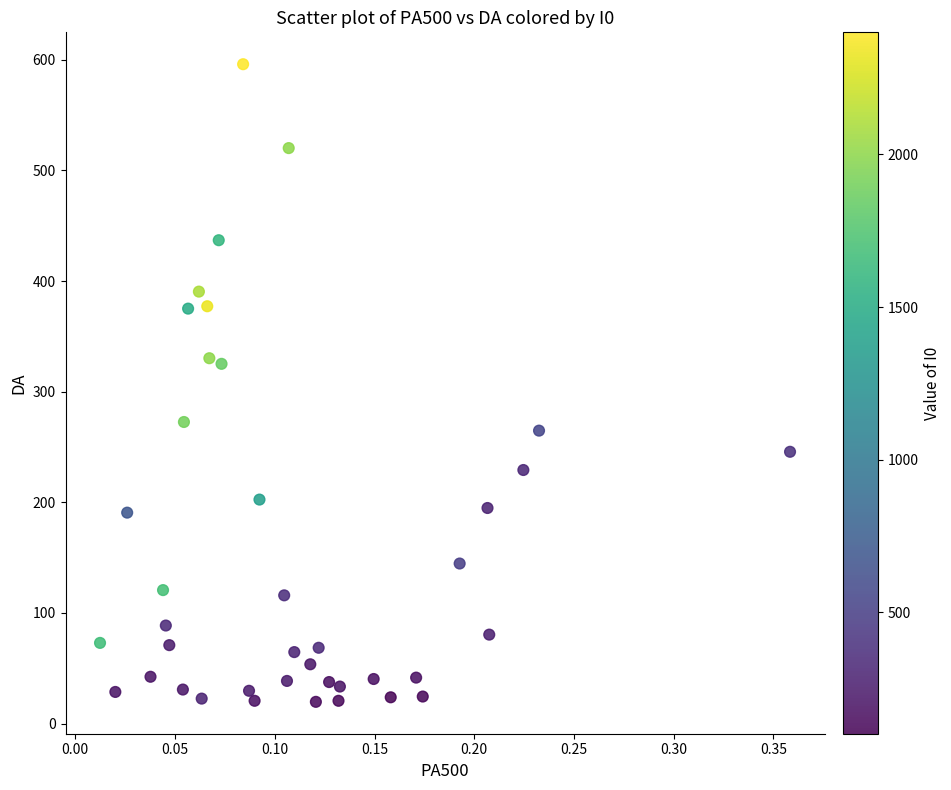

What is the range of Y values (max minus min)?

576.4